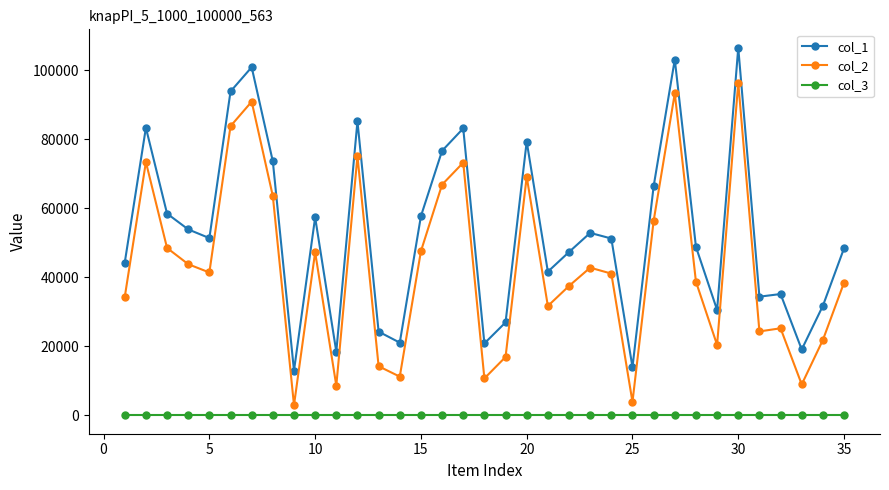

At how many categories does at least one series exceed 67610?

10